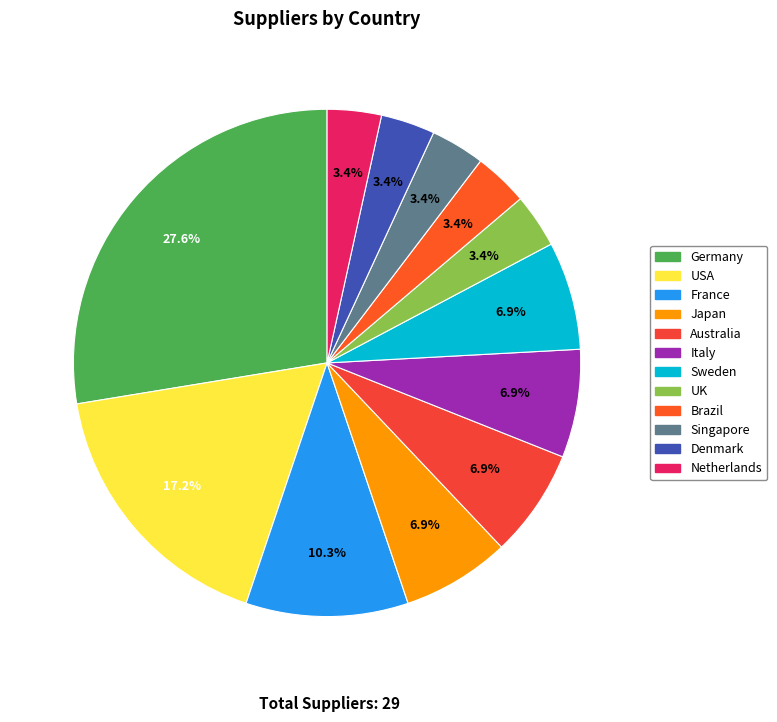

What percentage is the Sweden slice, to the nearest percent?

7%